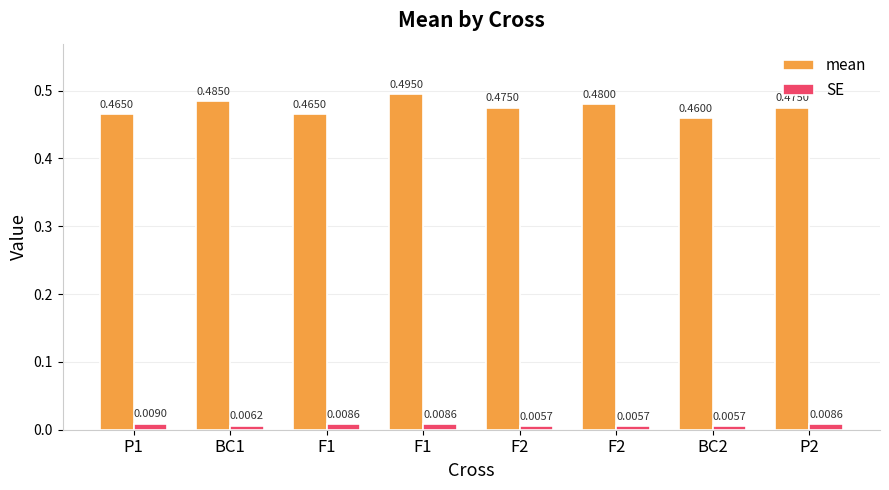

How many bars are there in each group?

2